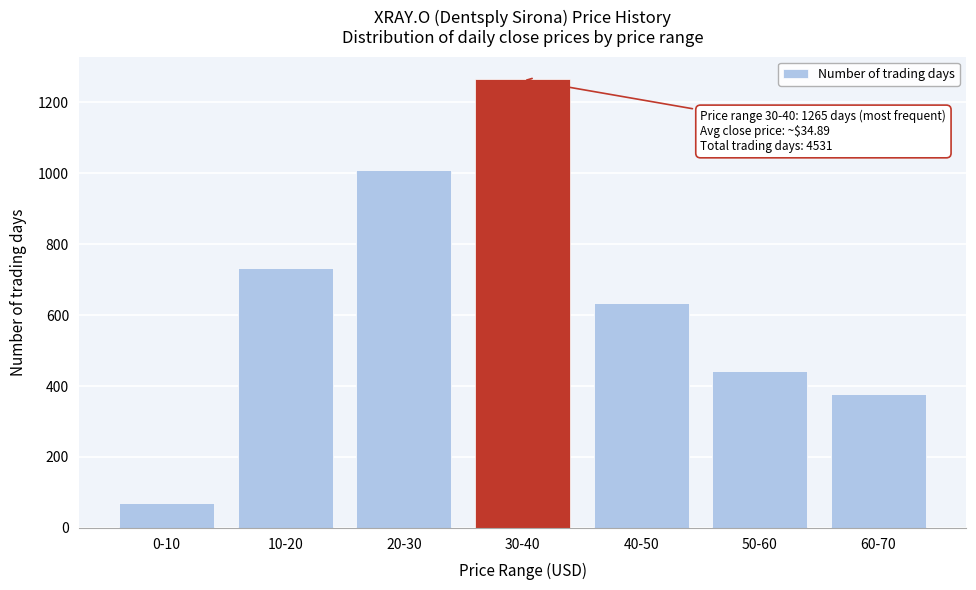

Reading right to left, extract all data points from this chart.

60-70=378	50-60=442	40-50=633	30-40=1265	20-30=1009	10-20=733	0-10=71